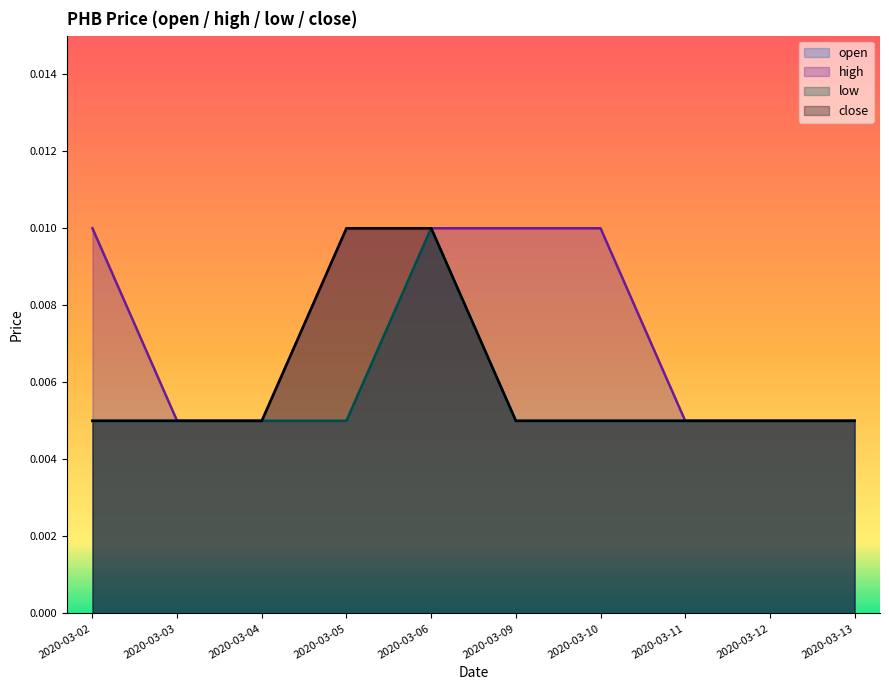

Rank the categories by close value from lowest to highest.

2020-03-02, 2020-03-03, 2020-03-04, 2020-03-09, 2020-03-10, 2020-03-11, 2020-03-12, 2020-03-13, 2020-03-05, 2020-03-06